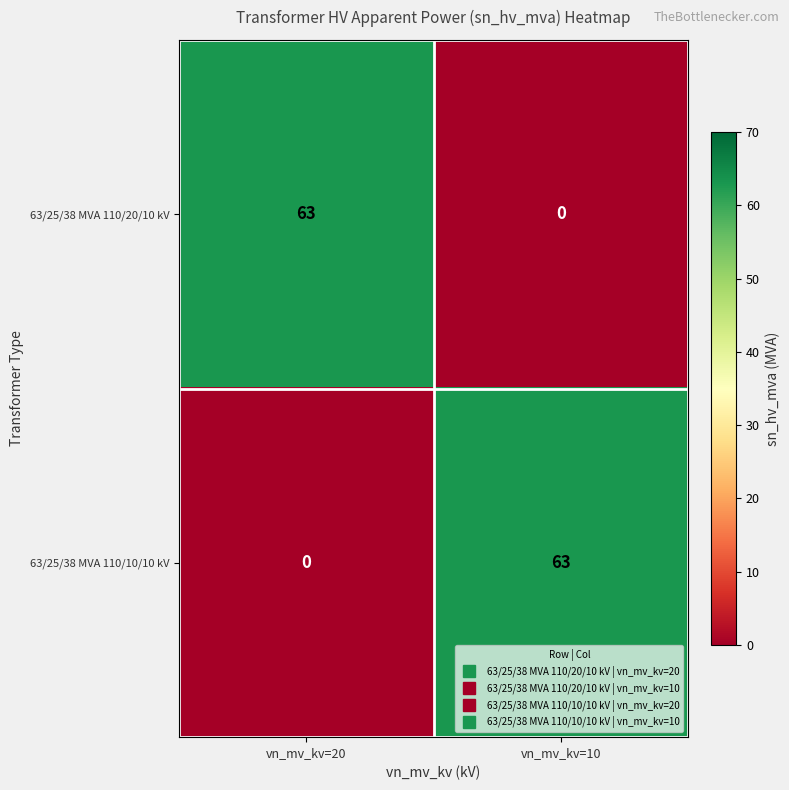

What is the difference between the highest and lowest values at vn_mv_kv=10?

63